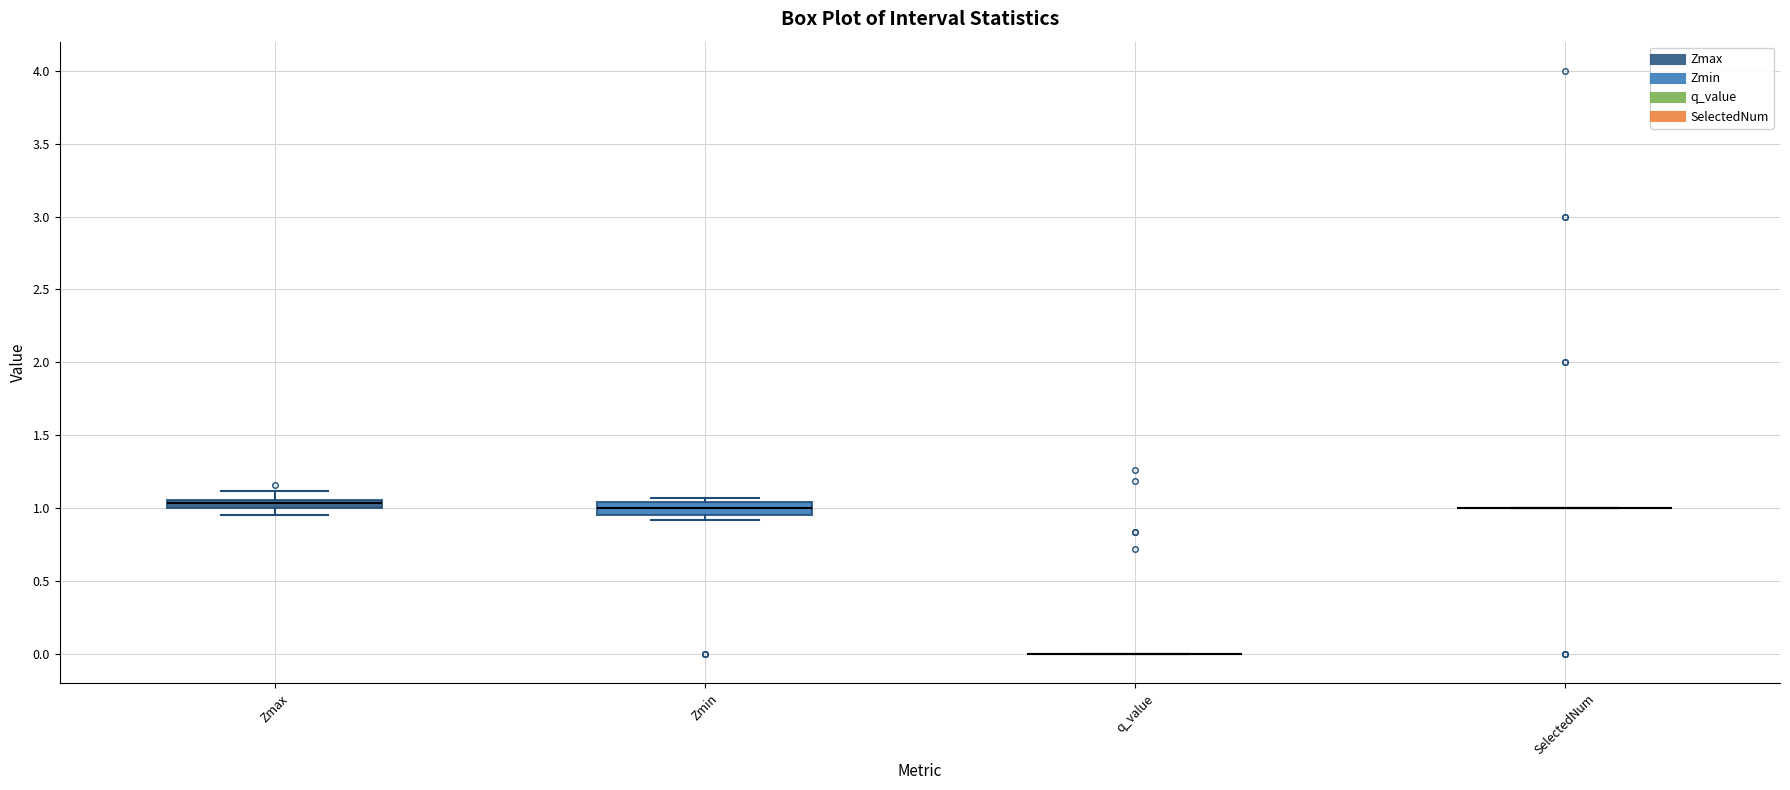

Where is the lower edge of the box for Zmax on the y-axis? The values are not printed on the chart, so give them approximately, as read against the axis.

1.00